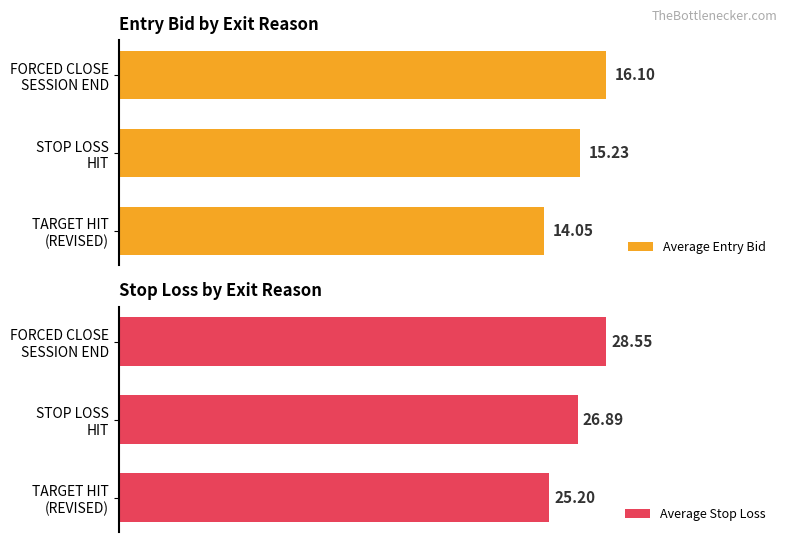

How many groups of bars are there?

3